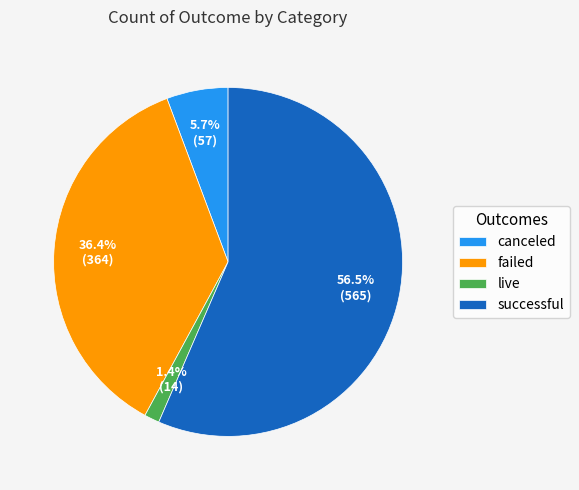

How many slices are in this pie chart?

4